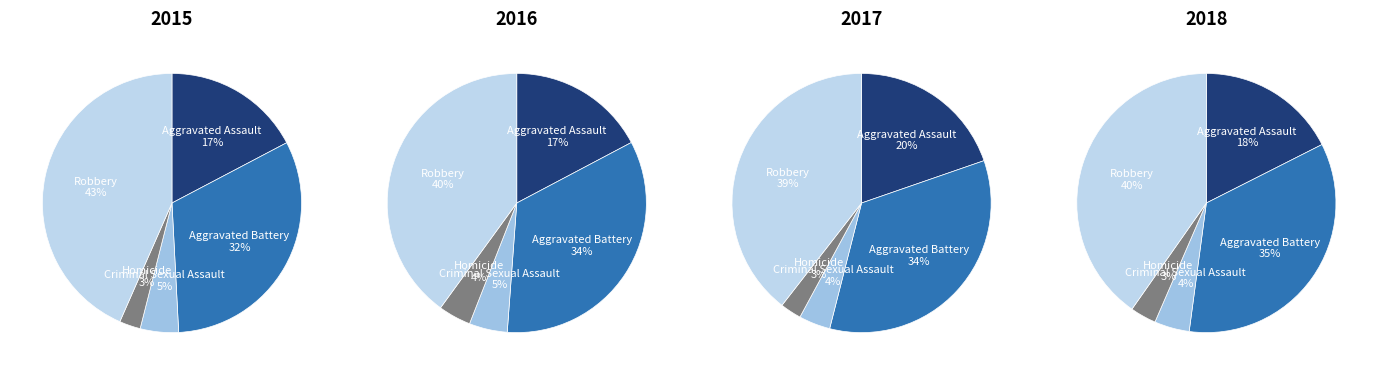

Is it true that Homicide is 3% of the pie?

True